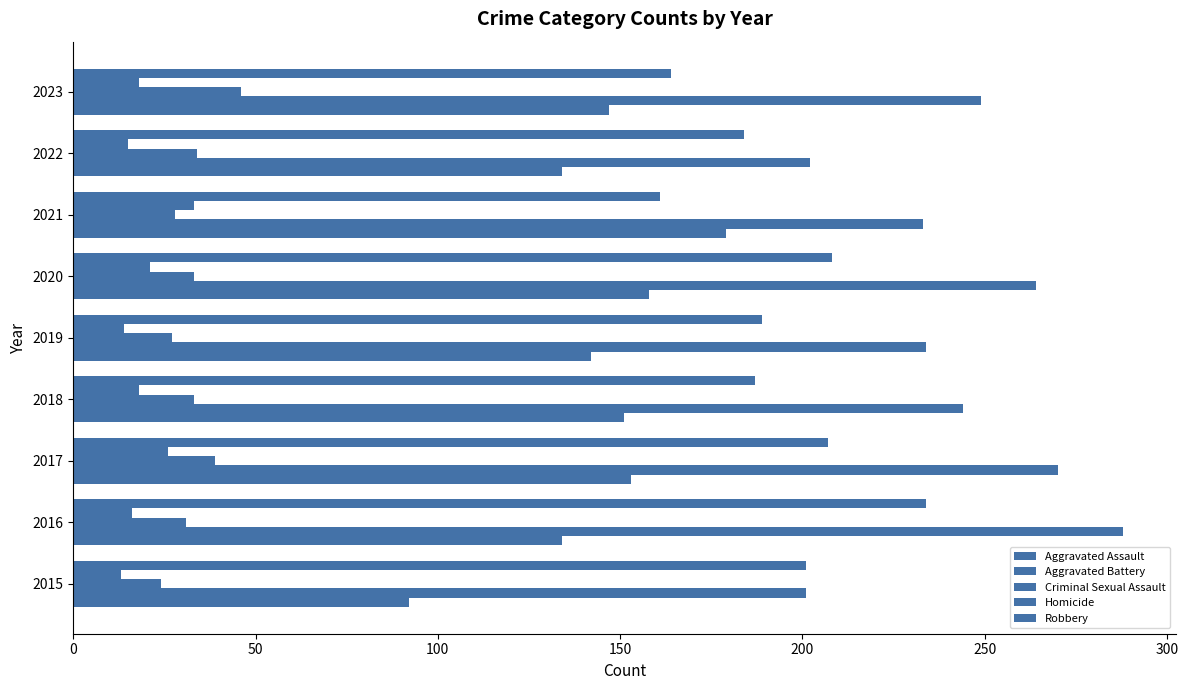

How many categories are shown in the chart?

9